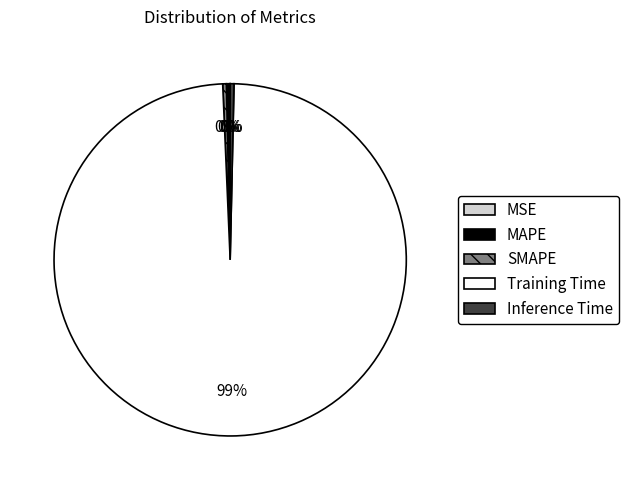

Which category has the biggest portion of the pie?

Training Time